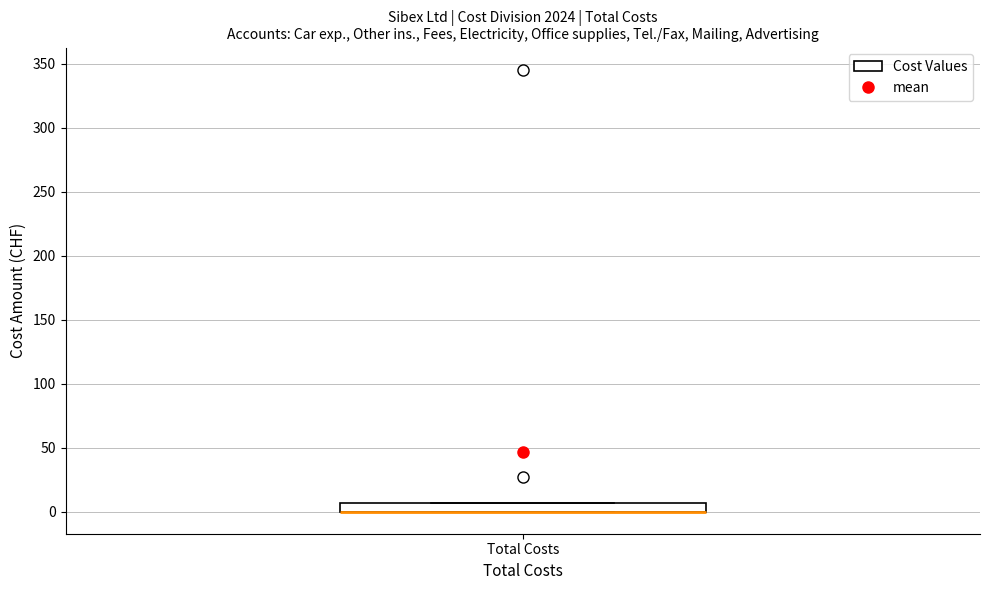

Where is the lower edge of the box for Total Costs on the y-axis? The values are not printed on the chart, so give them approximately, as read against the axis.

0